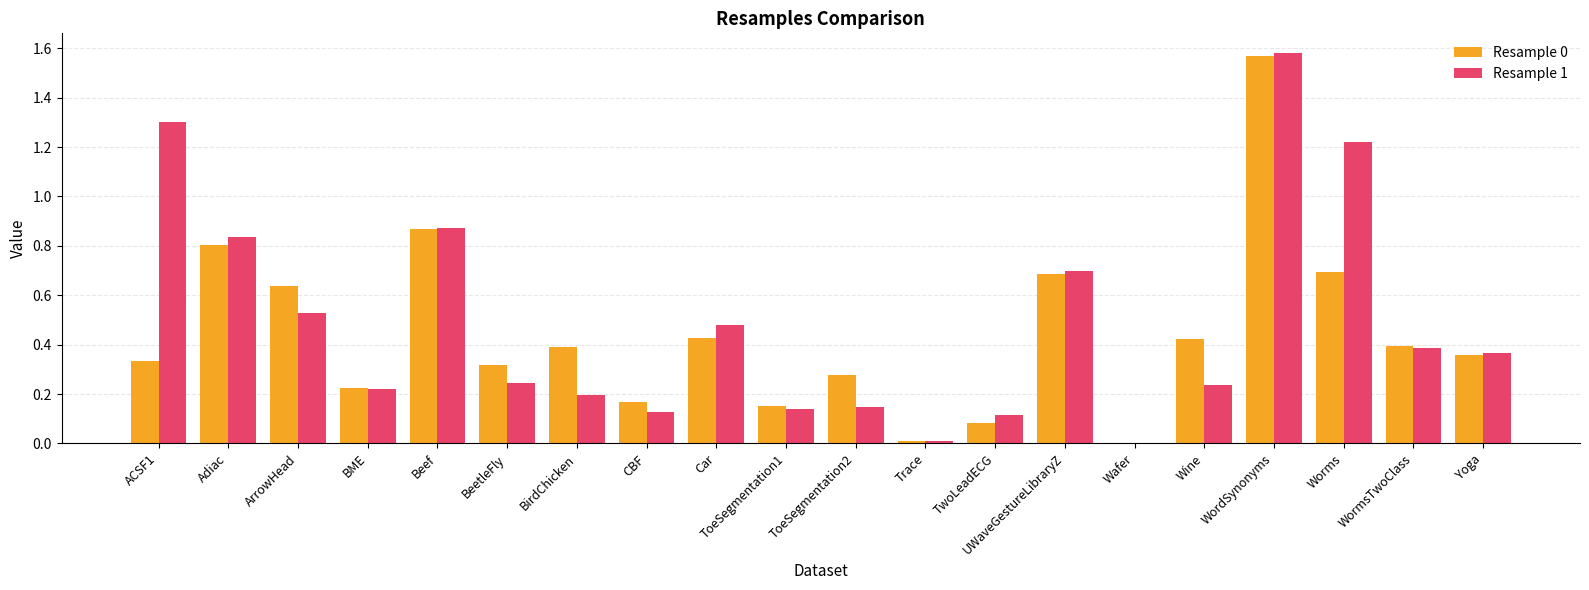

What is the sum of all Resample 0 values?

8.8